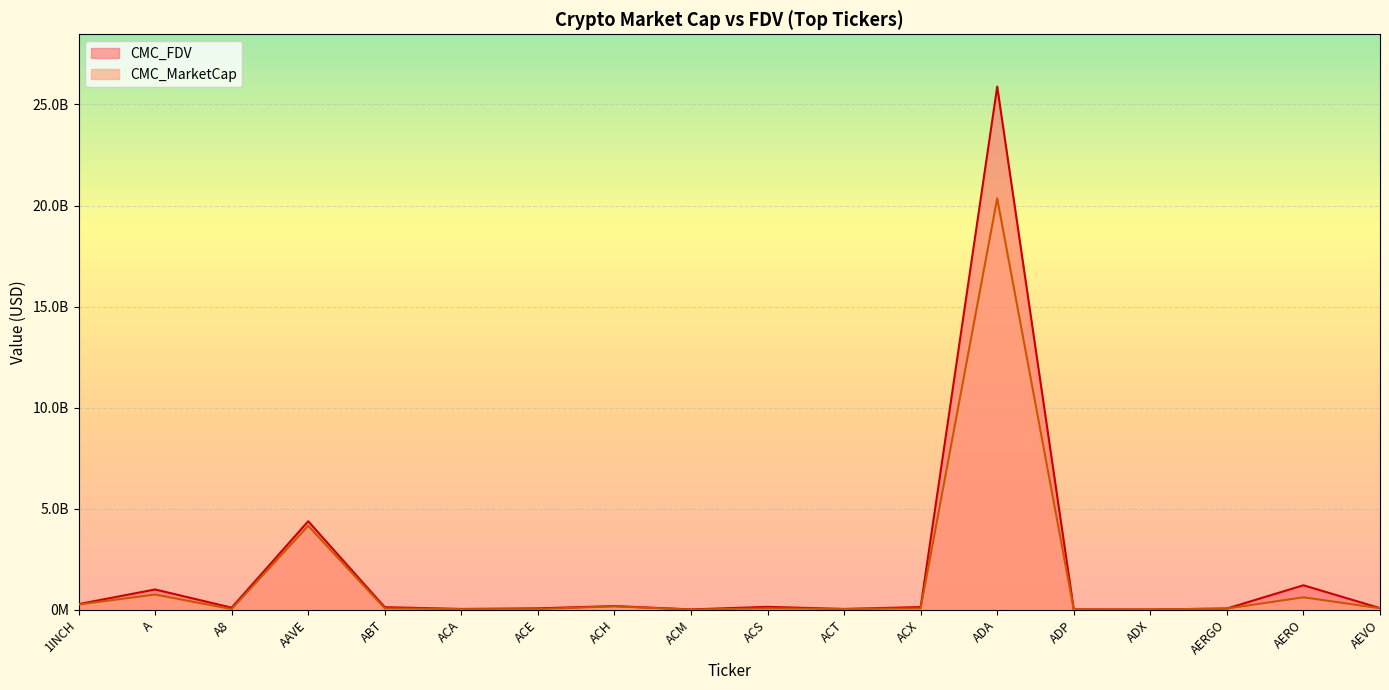

How many times do CMC_MarketCap and CMC_FDV cross each other?

2